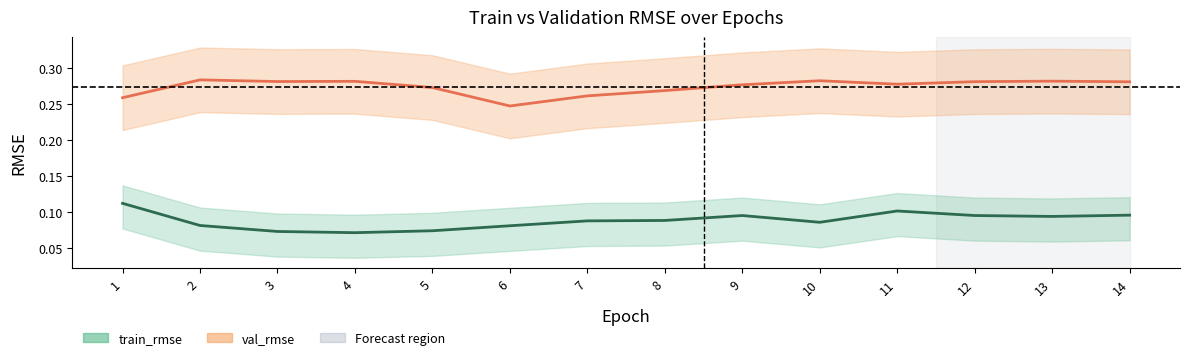

Reading right to left, list all the values displayed in this chart.

train_rmse_line: 0.1	0.1	0.1	0.1	0.1	0.1	0.1	0.1	0.1	0.1	0.1	0.1	0.1	0.1
val_rmse_line: 0.3	0.3	0.3	0.3	0.3	0.3	0.3	0.3	0.2	0.3	0.3	0.3	0.3	0.3